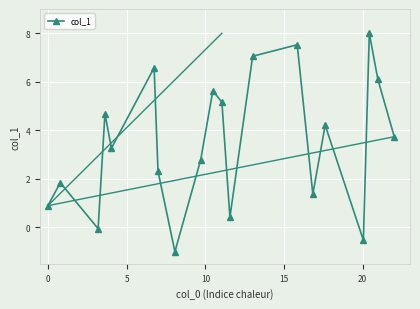

How many interior local peaks (higher than both neighbors) does the data have?

7